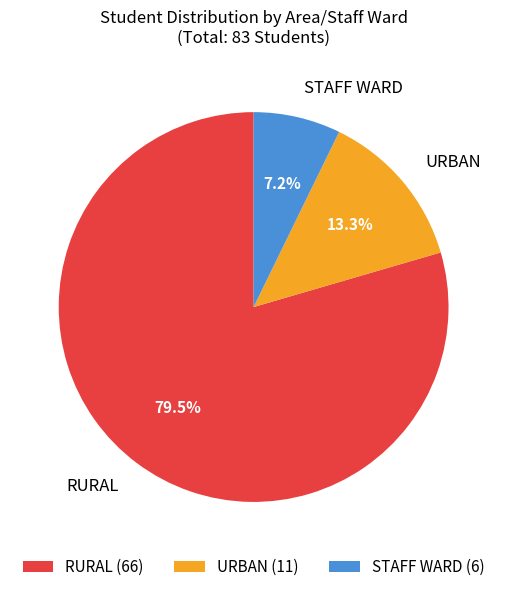

To the nearest percent, what percentage of the pie is URBAN?

13%